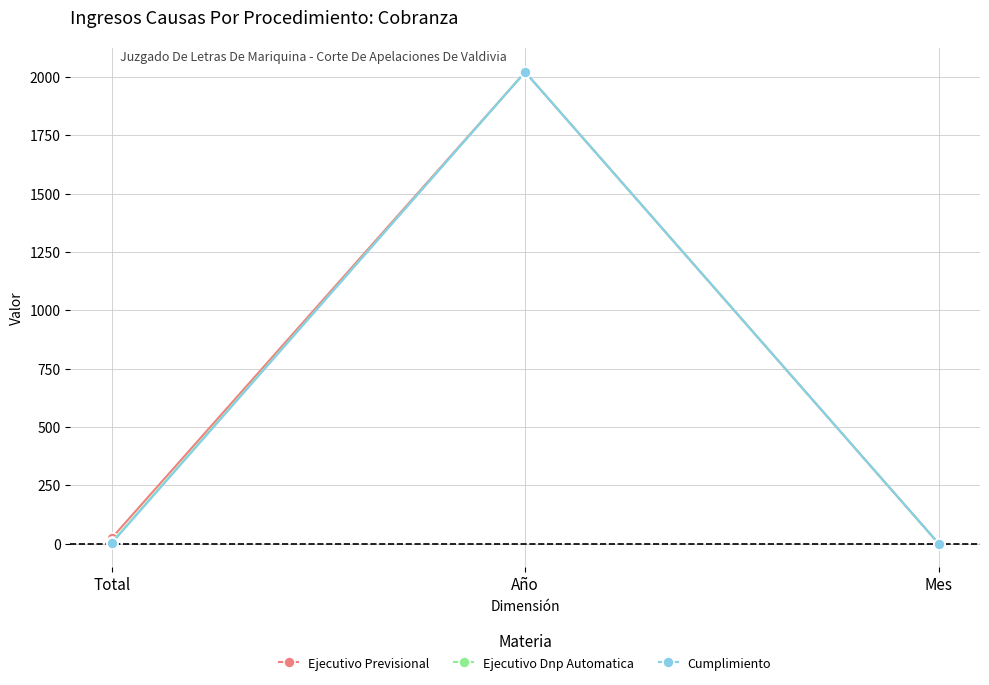

At which category is the sum across all series the highest?

Año